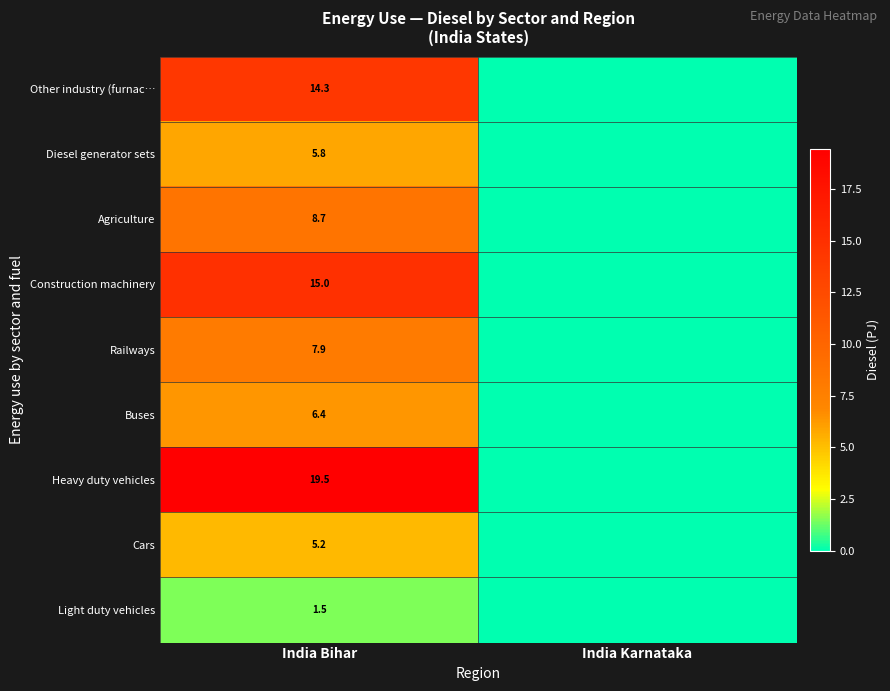

Is the value of Light duty vehicles at India Bihar greater than the value of Construction machinery at India Bihar?

No